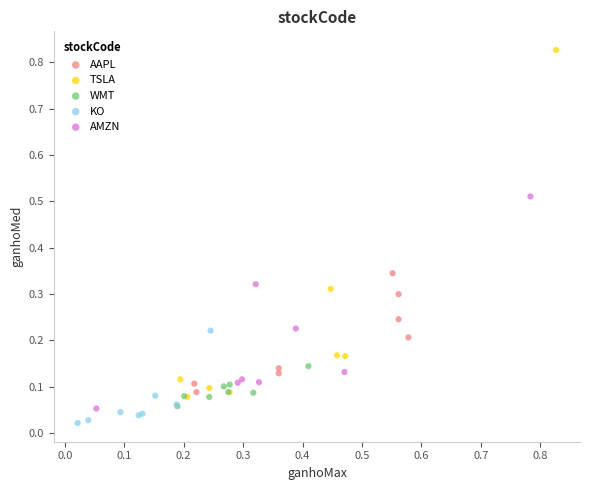

Which series contains the highest Y value?

TSLA